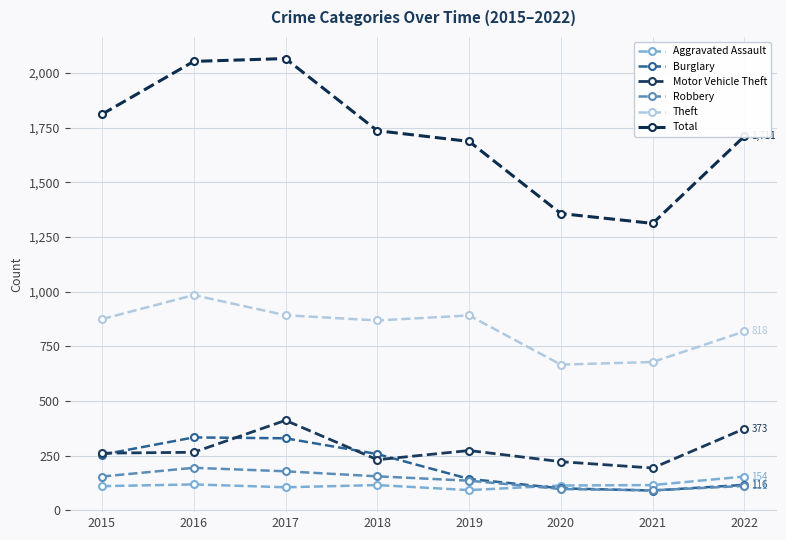

True or false: Robbery and Aggravated Assault intersect in this chart.

True